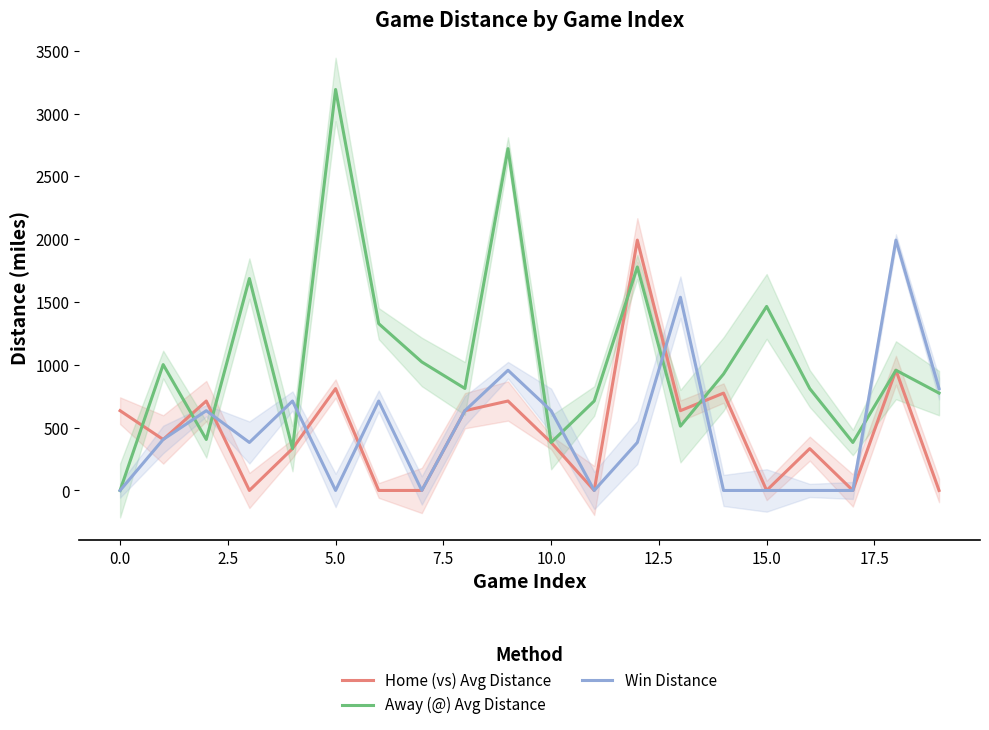

The value of Win Distance at 0.0 is 0. True or false?

True